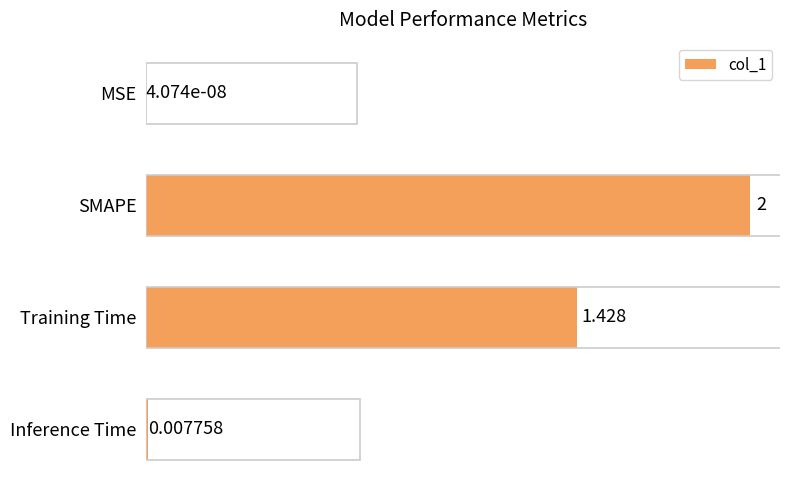

Which label corresponds to the largest value in the chart?

SMAPE